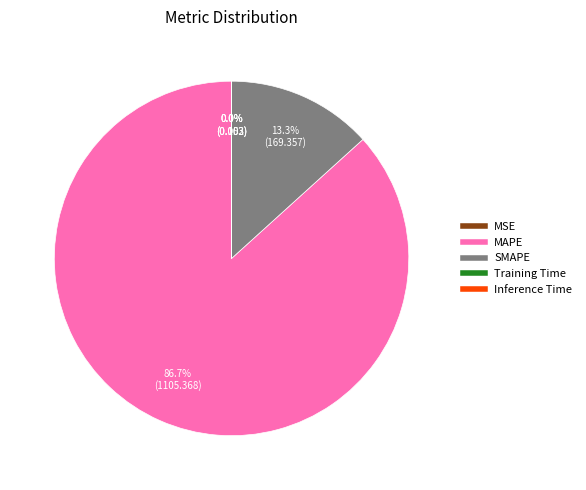

What percentage is NOT represented by SMAPE?

86.7%